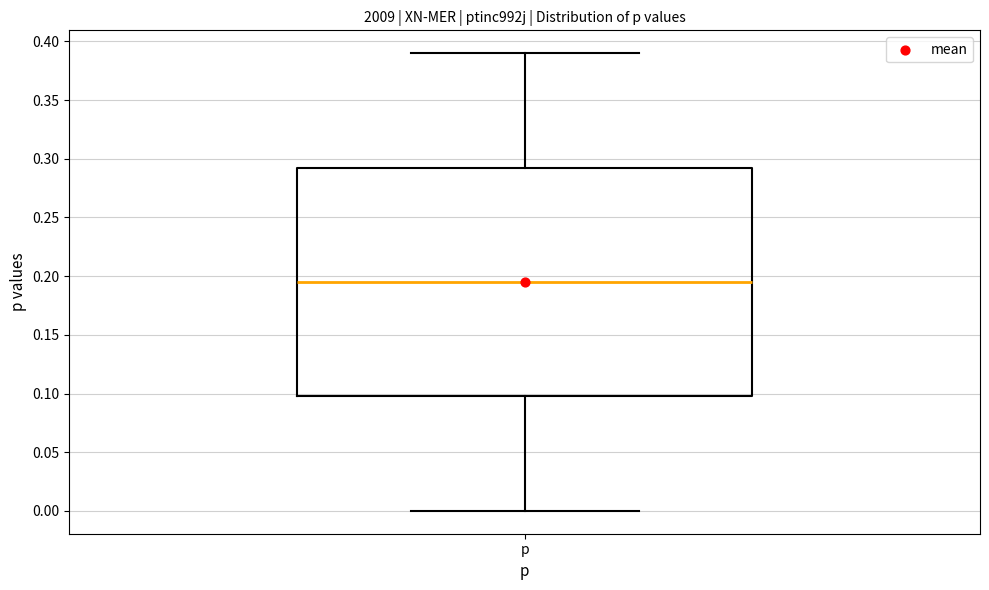

Transcribe this box plot: give where the median line is, the range the box spans, and where the two whiskers end, as read against the y-axis. The values are not printed on the chart, so give them approximately, as read against the axis.

median 0.195, box 0.100 to 0.295, whiskers 0.000 to 0.390